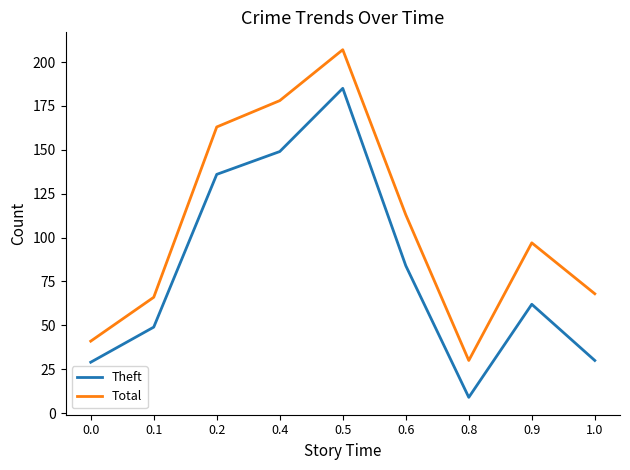

What is the average value of the Total series?

107